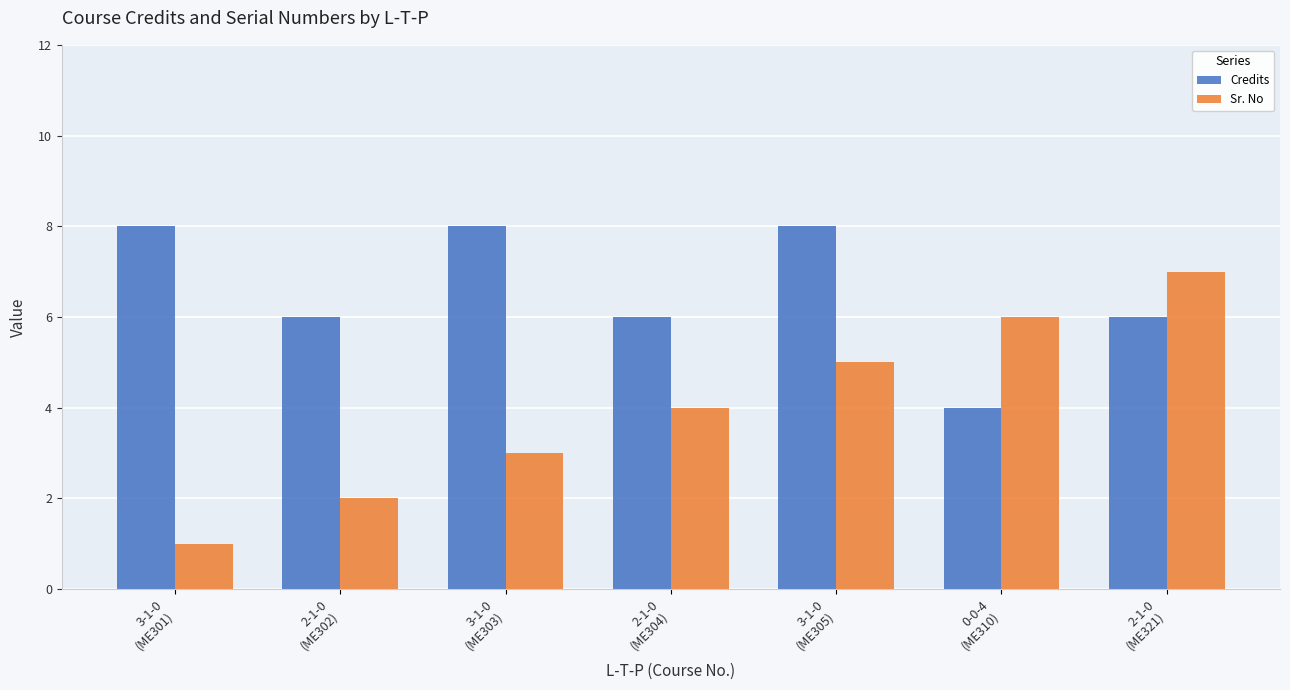

Which series has the largest range (max minus min)?

Sr. No